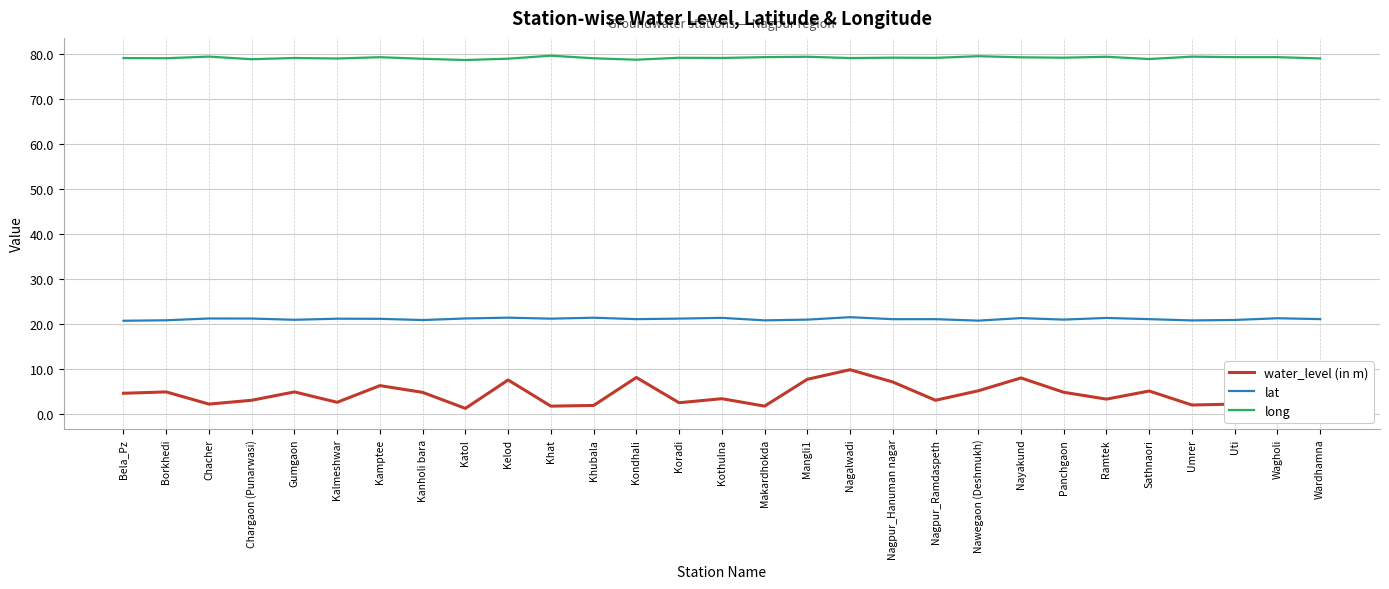

Which series changed the most between Kamptee and Nagalwadi?

water_level (in m)